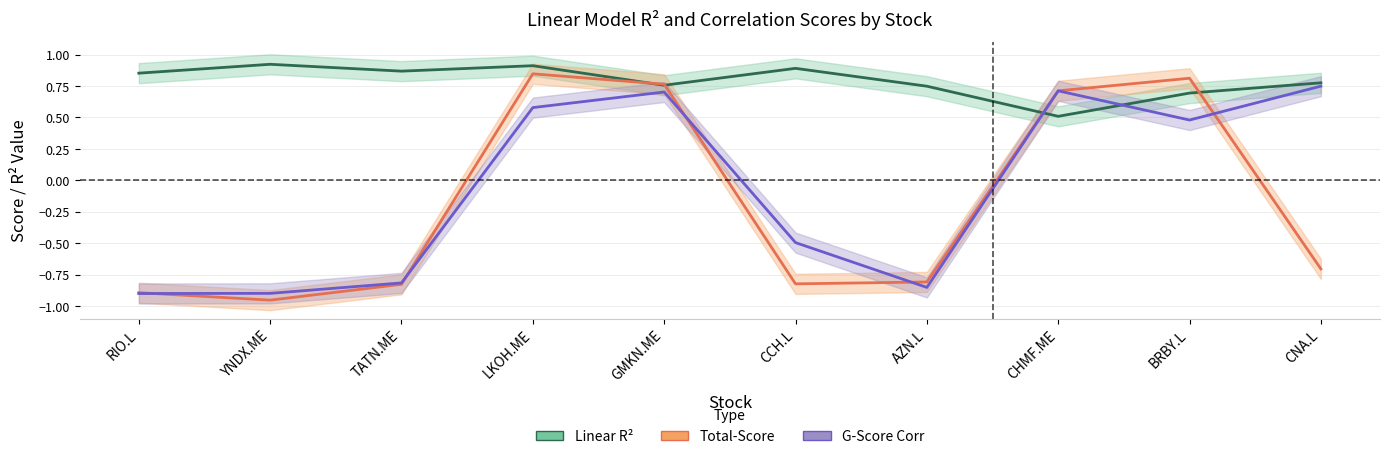

At which label does Adj_Close_corr reach its peak?

CNA.L